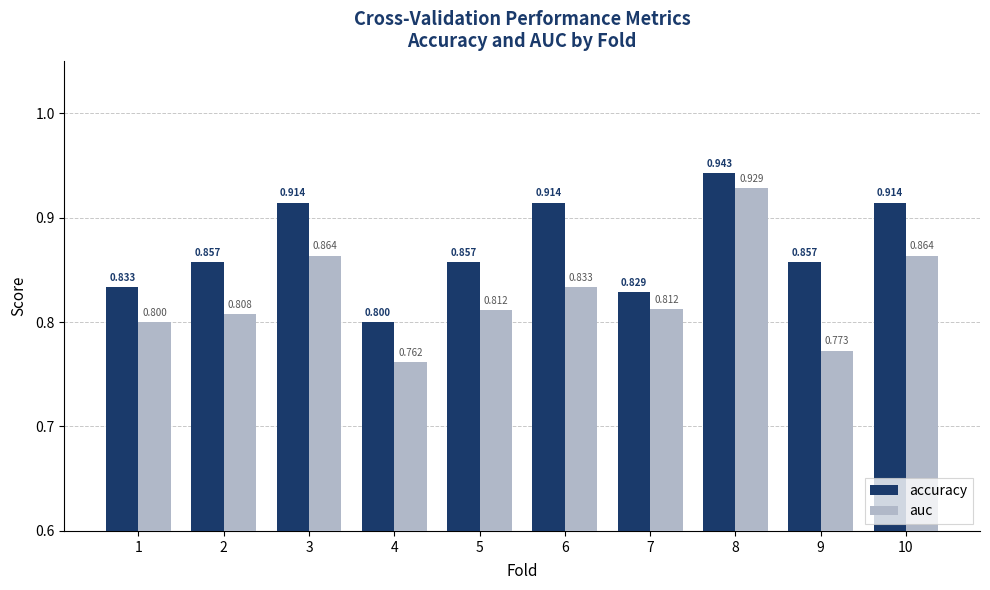

Is the value of accuracy at 5 greater than the value of auc at 10?

No